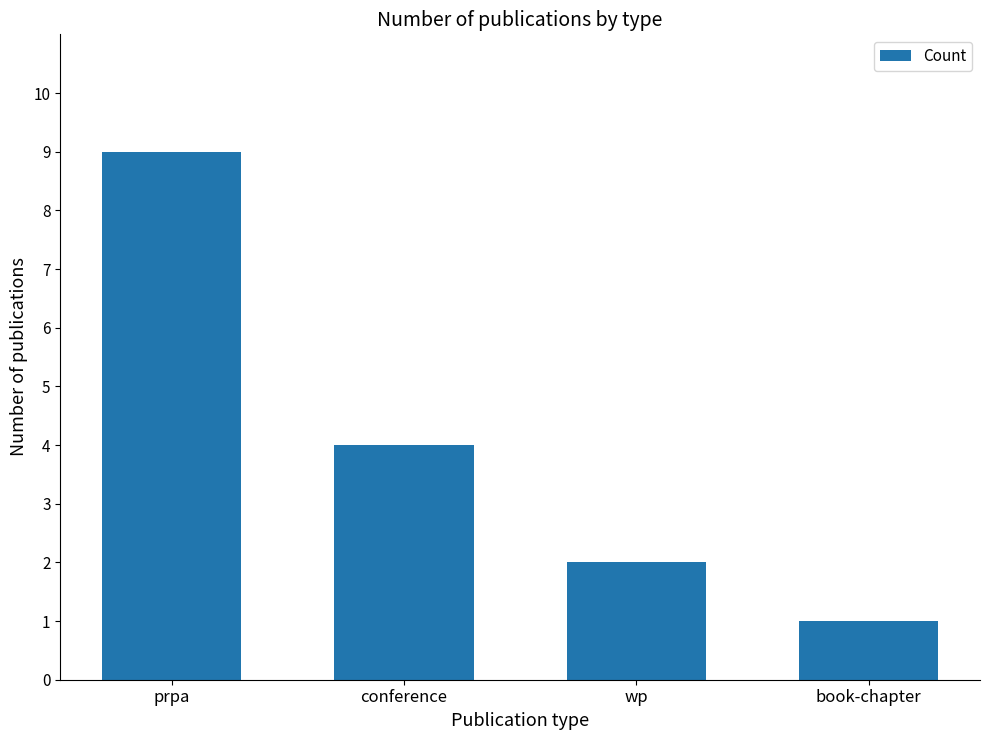

What is the smallest value displayed?

1